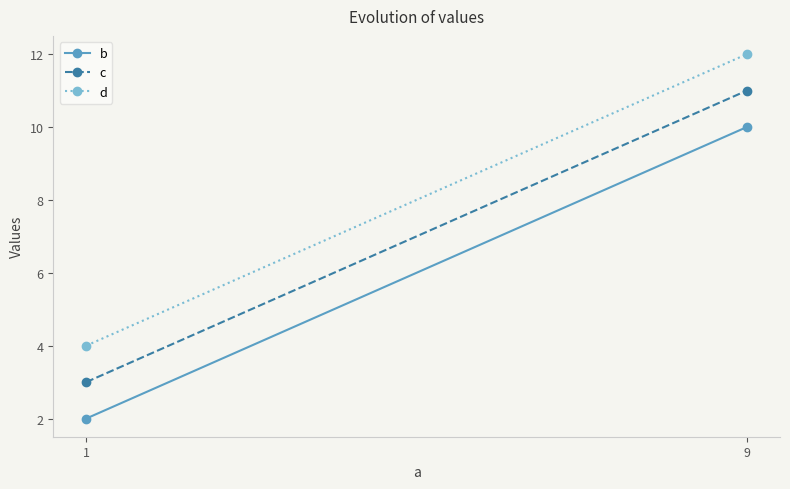

Is it true that b equals 3 at 1?

False